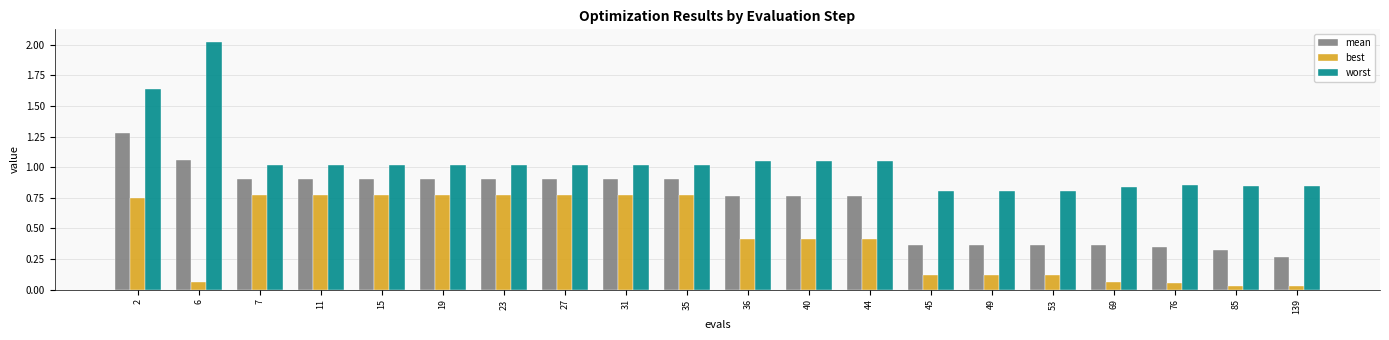

Is it true that worst equals 1.0 at 40?

True